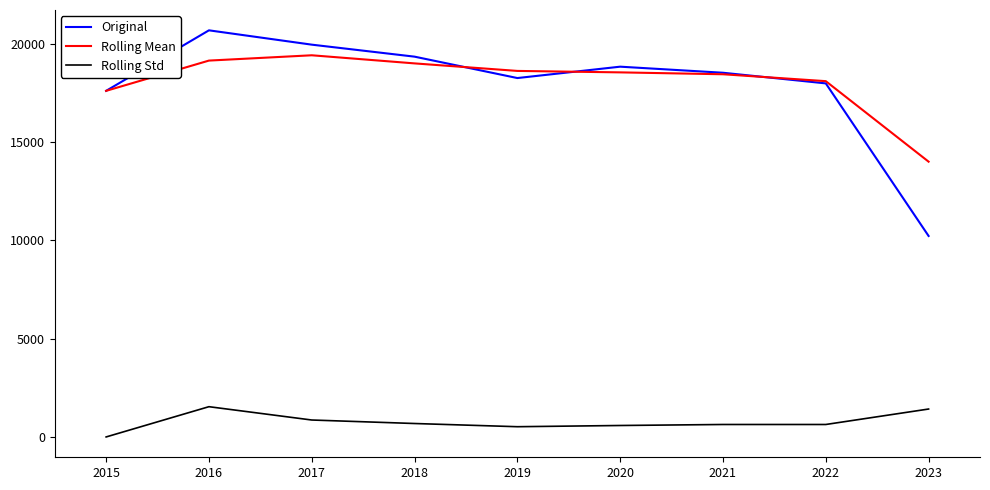

What is the average value of the Rolling Mean series?

18110